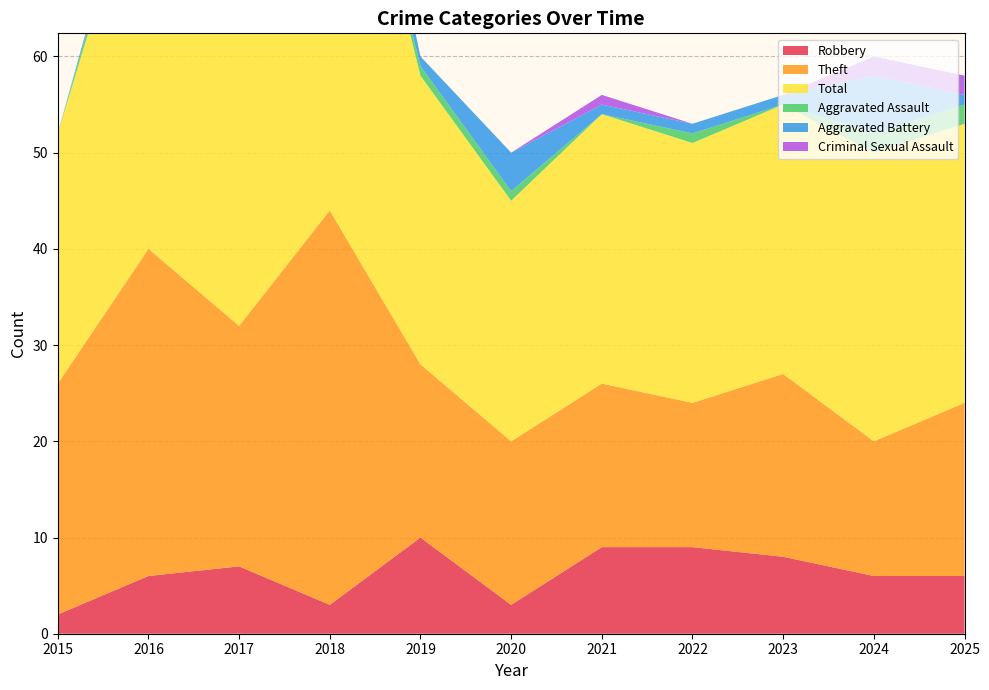

Reading right to left, what are all the values shown in this chart?

Robbery: 6	6	8	9	9	3	10	3	7	6	2
Theft: 18	14	19	15	17	17	18	41	25	34	24
Total: 29	30	28	27	28	25	30	52	34	43	26
Aggravated Assault: 2	2	0	1	0	1	1	1	1	2	0
Aggravated Battery: 1	6	1	1	1	4	1	7	1	1	0
Criminal Sexual Assault: 2	2	0	0	1	0	0	0	0	0	0